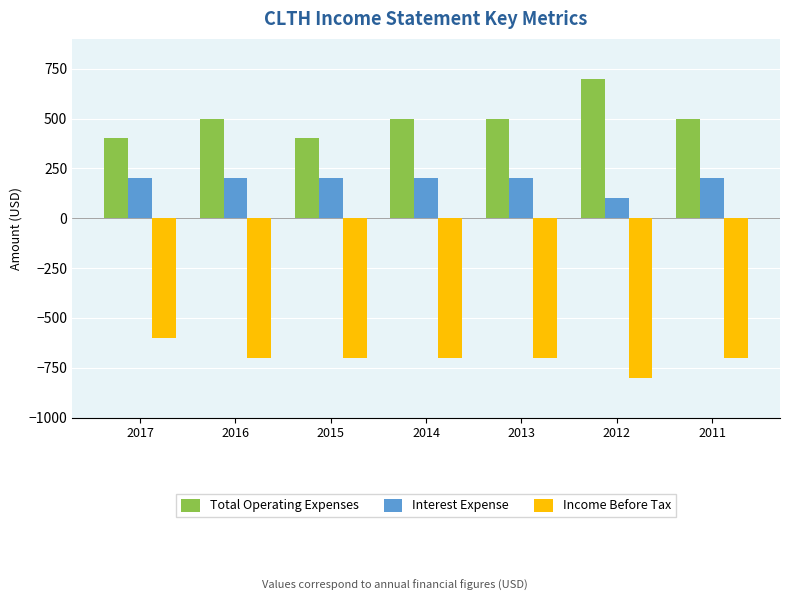

Rank the series at 2017 from lowest to highest value.

Income Before Tax, Interest Expense, Total Operating Expenses